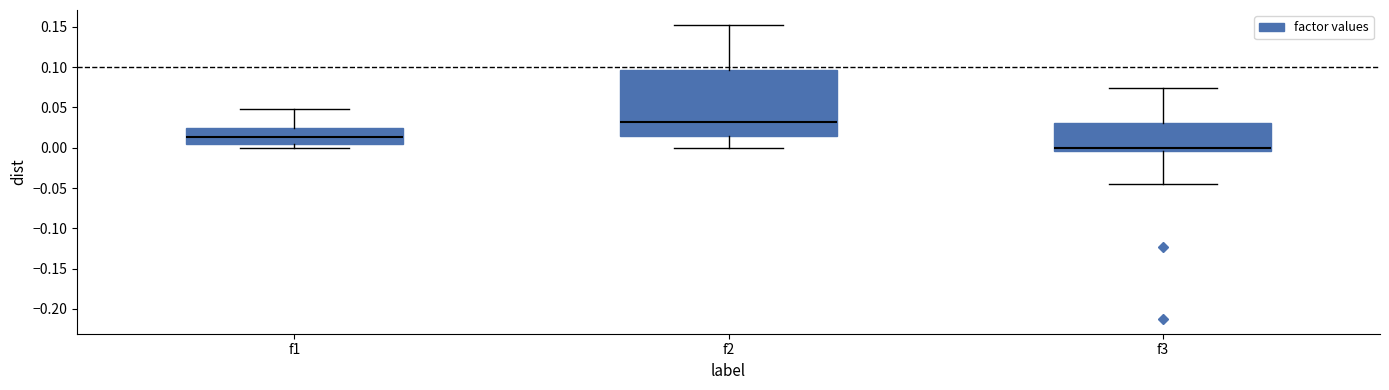

Reading left to right, transcribe this box plot: for each box, give where its median line is, the range the box spans, and where its two whiskers end, as read against the y-axis. The values are not printed on the chart, so give them approximately, as read against the axis.

f1: median 0.015, box 0.005 to 0.025, whiskers 0.000 to 0.050
f2: median 0.030, box 0.015 to 0.095, whiskers 0.000 to 0.155
f3: median 0.000, box -0.005 to 0.030, whiskers -0.045 to 0.075